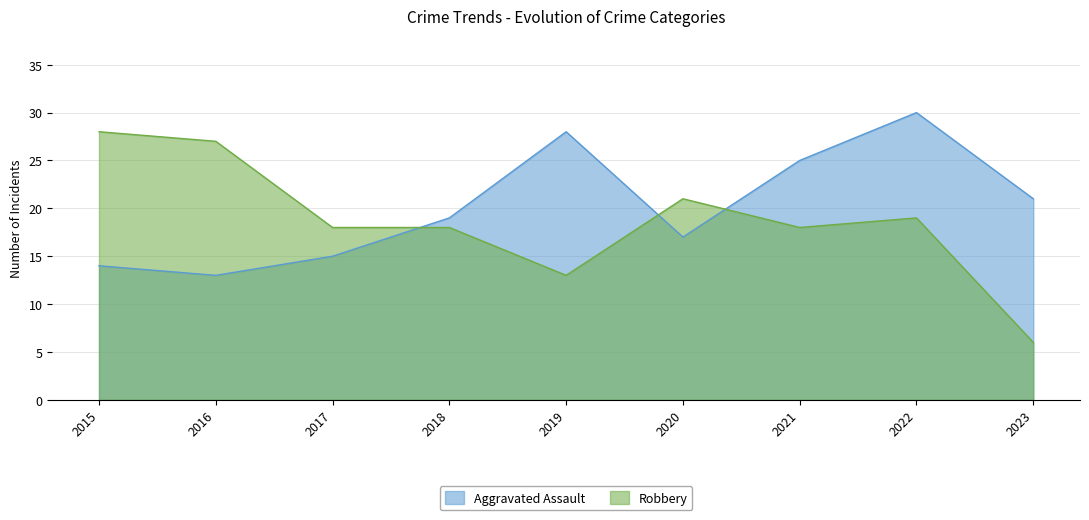

In Robbery, how many points are higher than both neighbors (excluding endpoints)?

2